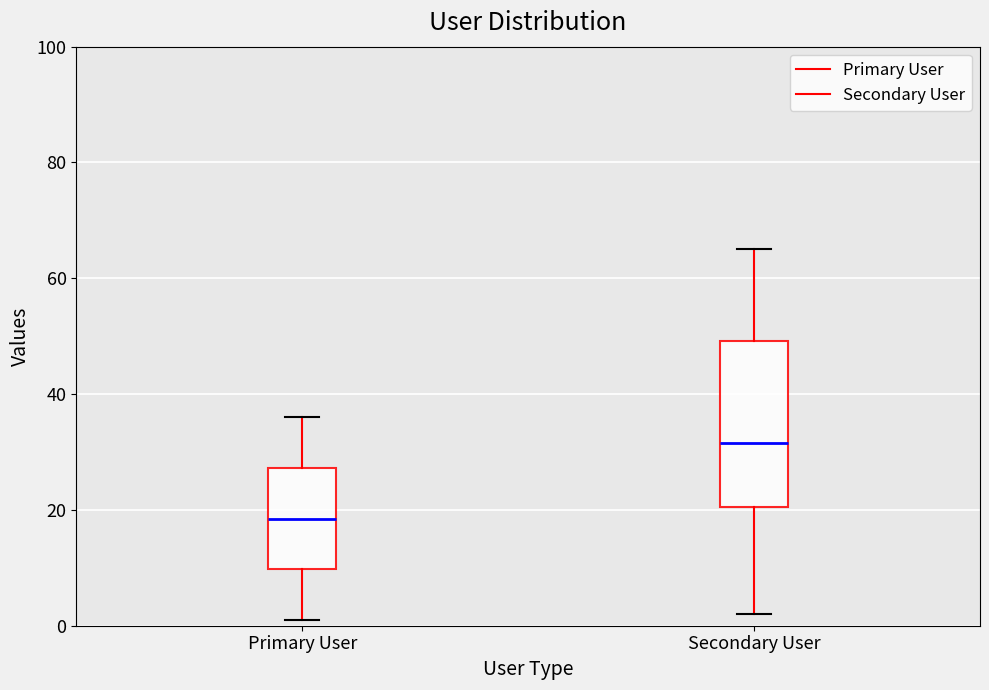

Reading left to right, read every box against the y-axis: the position of its median line, the range the box covers, and the ends of its whiskers. The values are not printed on the chart, so give them approximately, as read against the axis.

Primary User: median 18, box 10 to 28, whiskers 2 to 36
Secondary User: median 32, box 20 to 50, whiskers 2 to 66